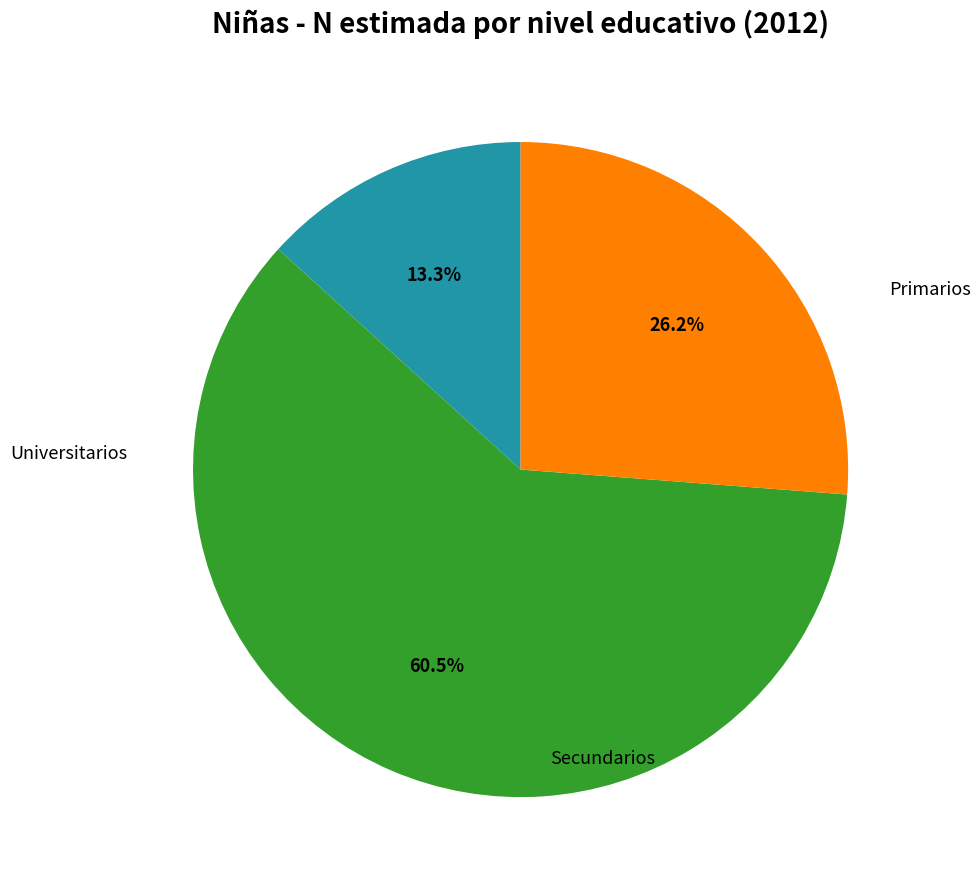

Is there any slice that represents more than half of the pie?

Yes